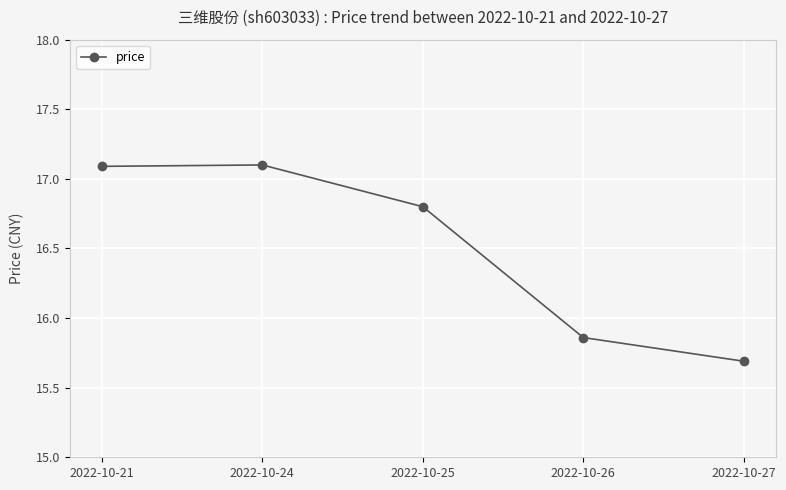

What is the difference between the maximum and minimum values?

1.4